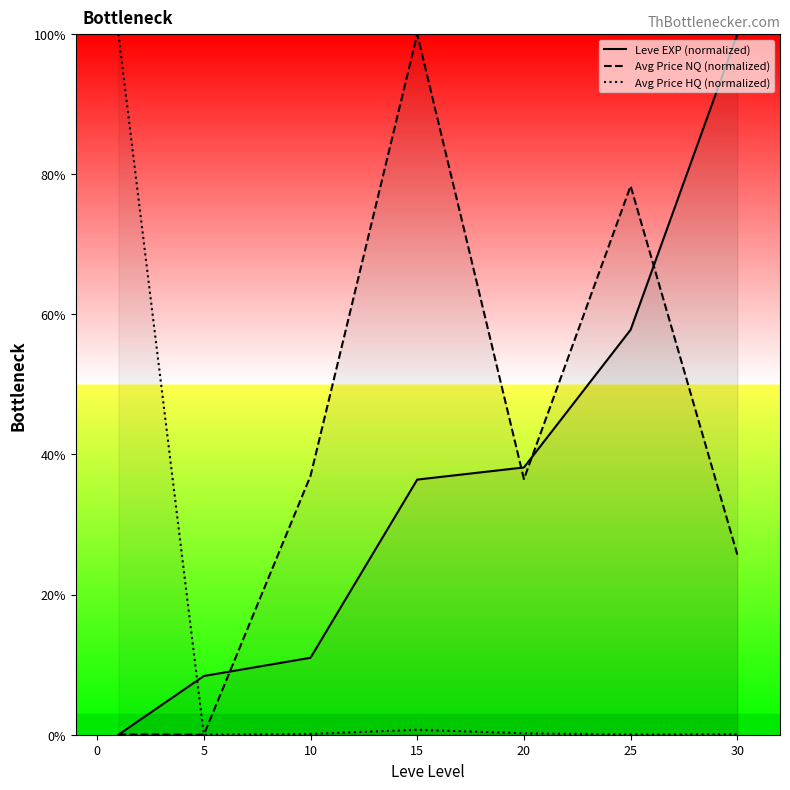

True or false: Avg Price HQ (normalized) has a value of 0.1 at 30.

True